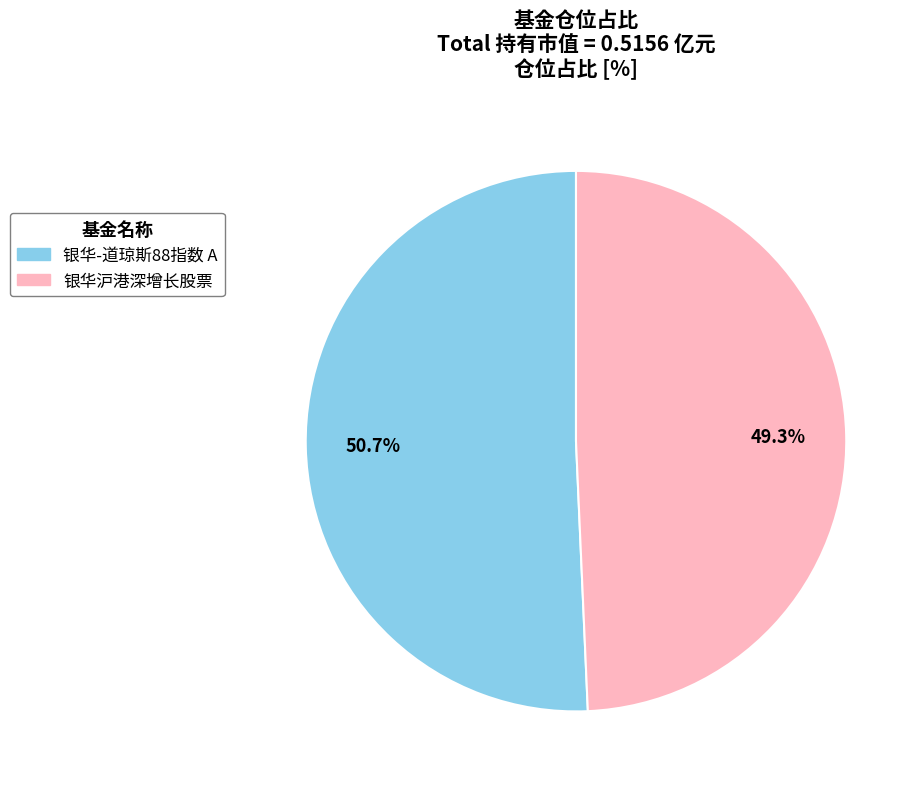

Is it true that 银华-道琼斯88指数 A is 51% of the pie?

True